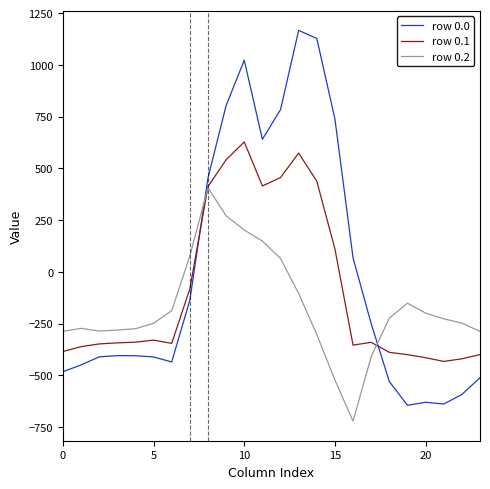

Which series has the widest spread of values?

row 0.0